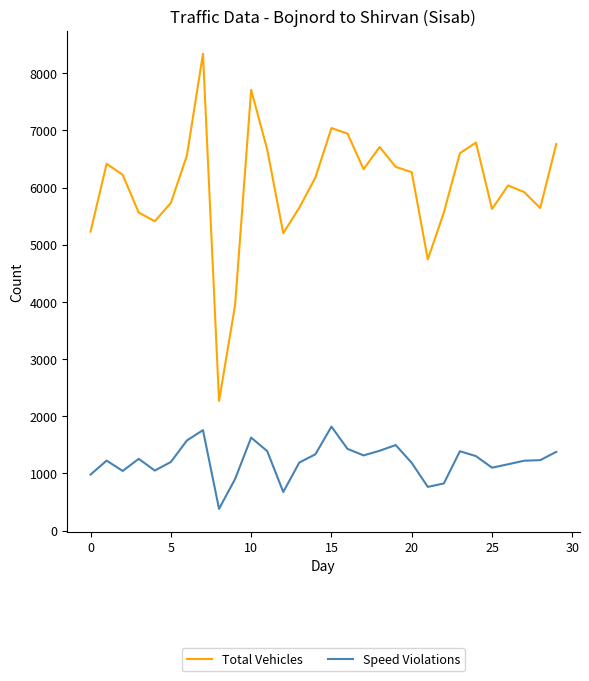

What is the greatest value displayed?

8341